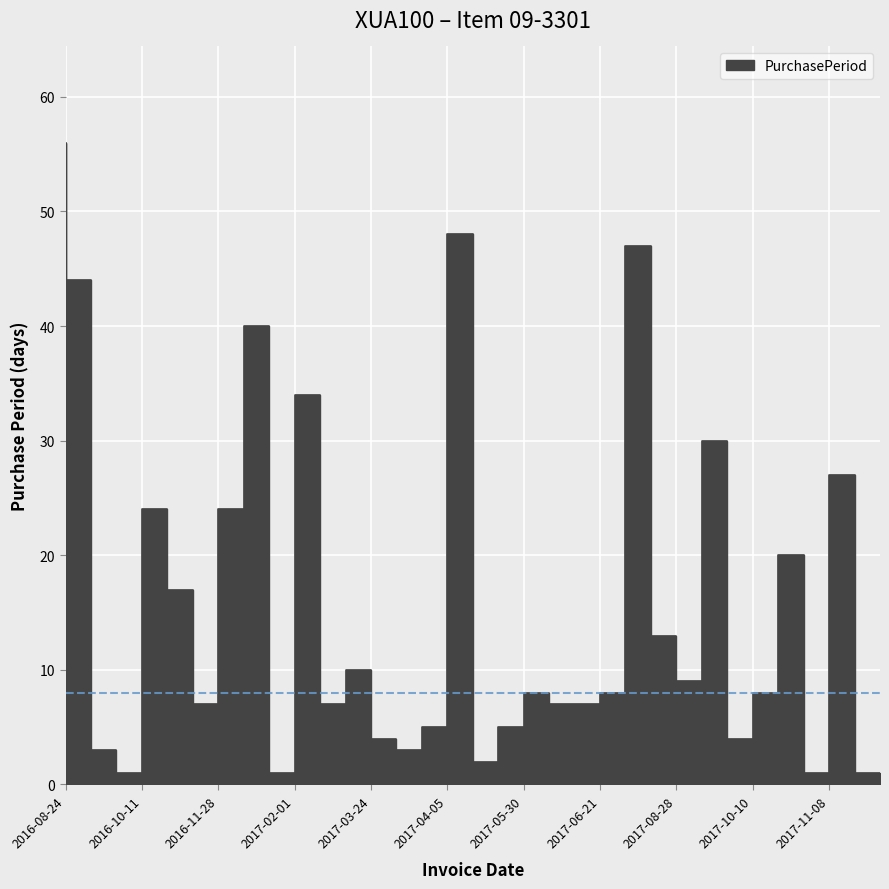

Count the number of values greater than 8.

15